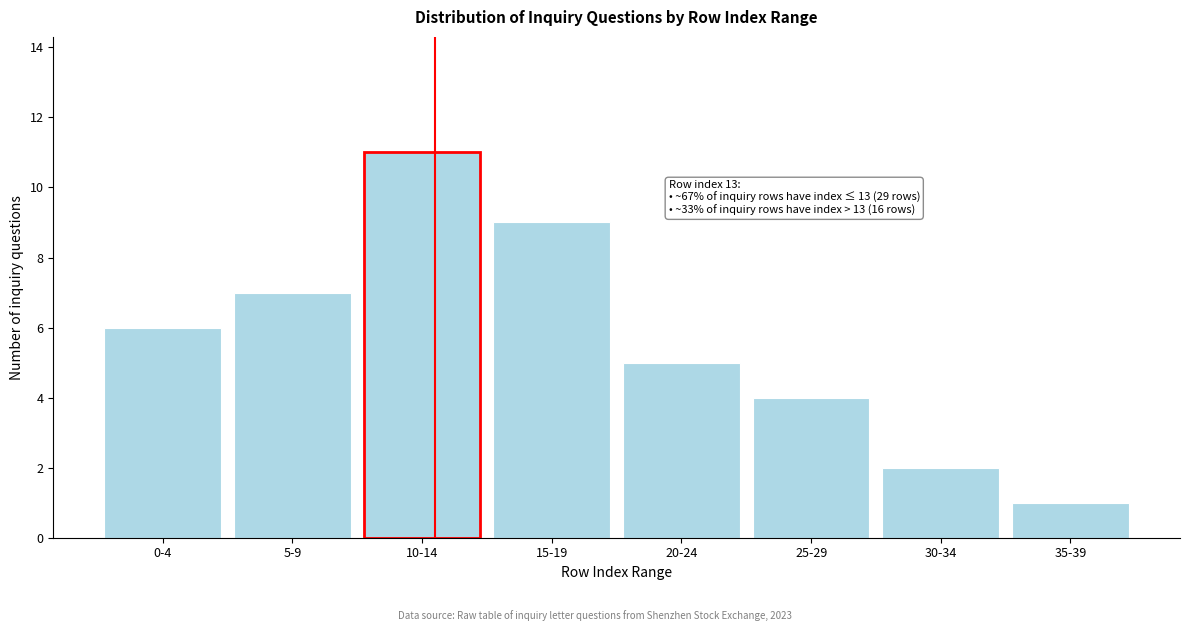

Reading right to left, extract all data points from this chart.

35-39=1	30-34=2	25-29=4	20-24=5	15-19=9	10-14=11	5-9=7	0-4=6